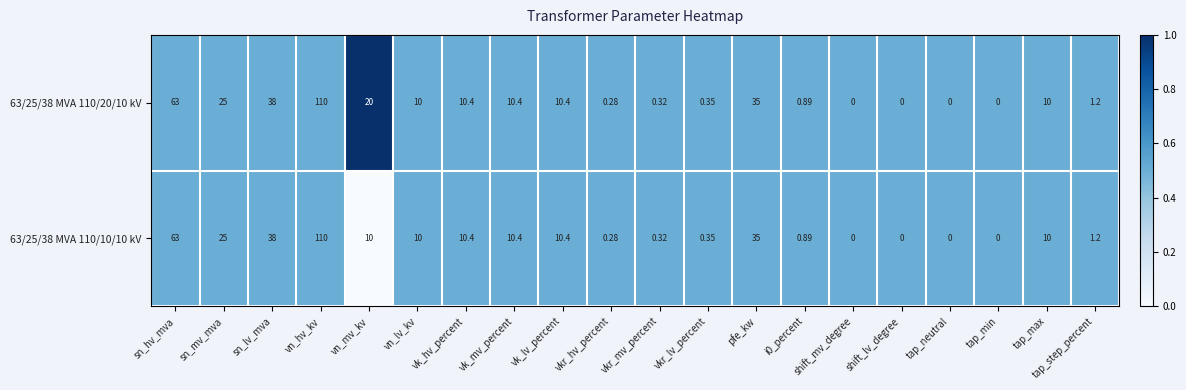

Which label corresponds to the largest value in the chart?

vn_hv_kv